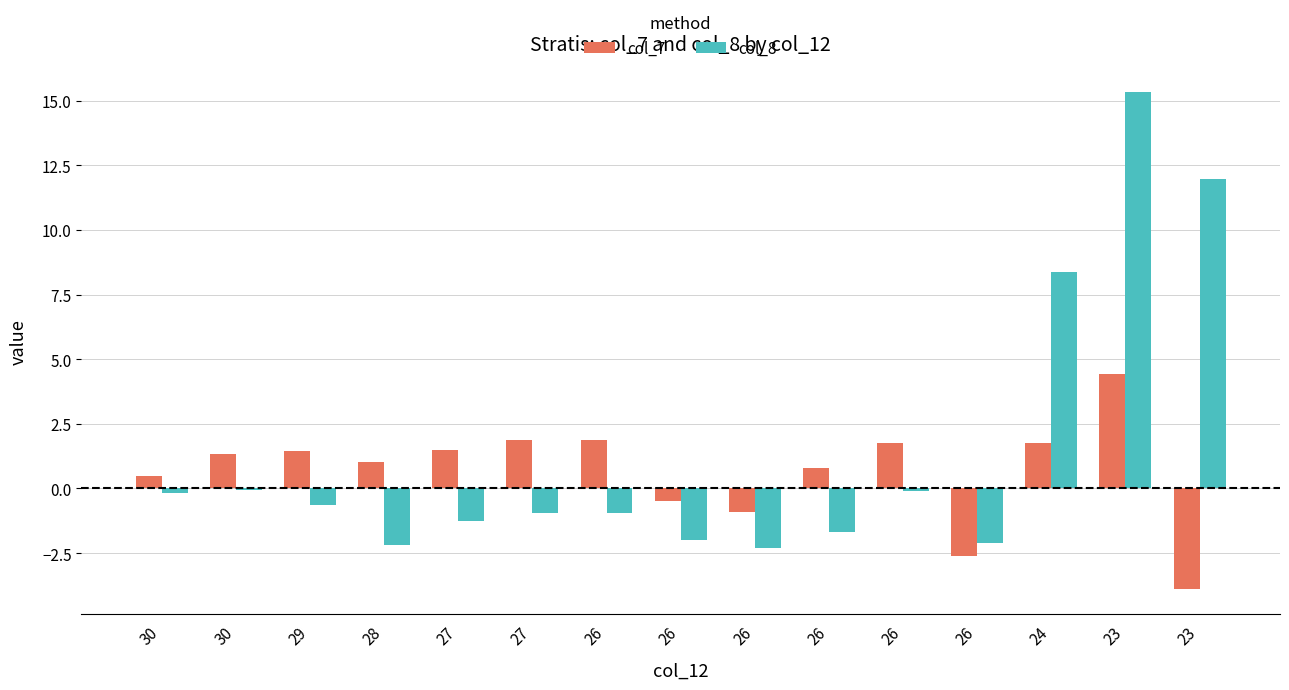

Rank the series at 26 from lowest to highest value.

col_8, col_7